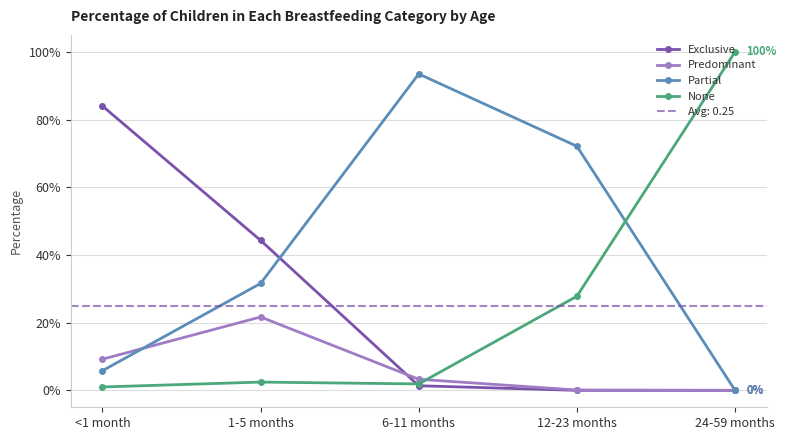

What is the difference between the highest and lowest values at 1-5 months?

0.4